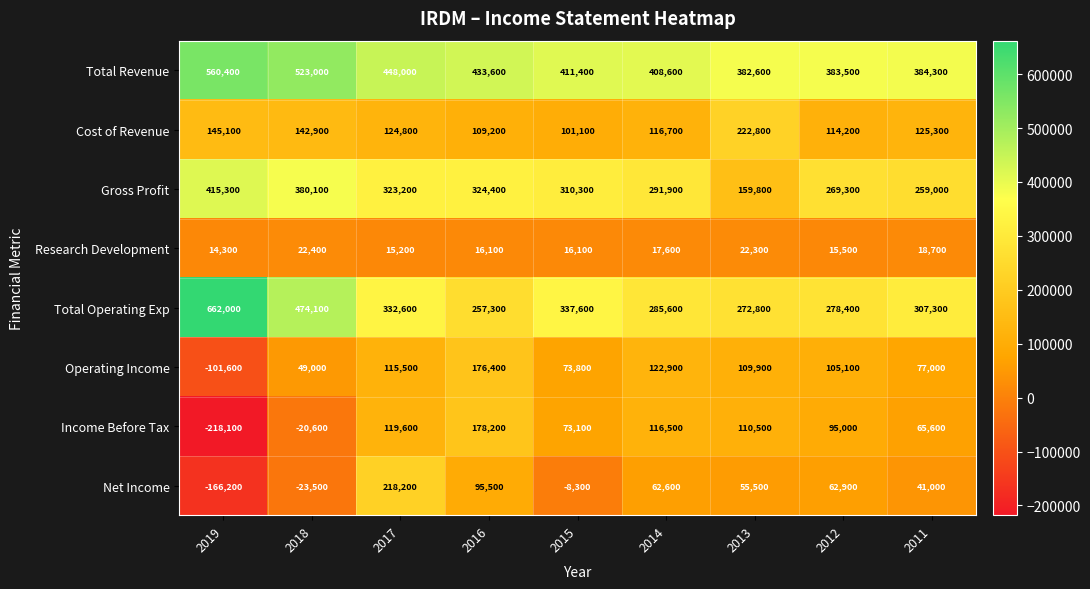

What is the difference between the highest and lowest values at 2016?

417500